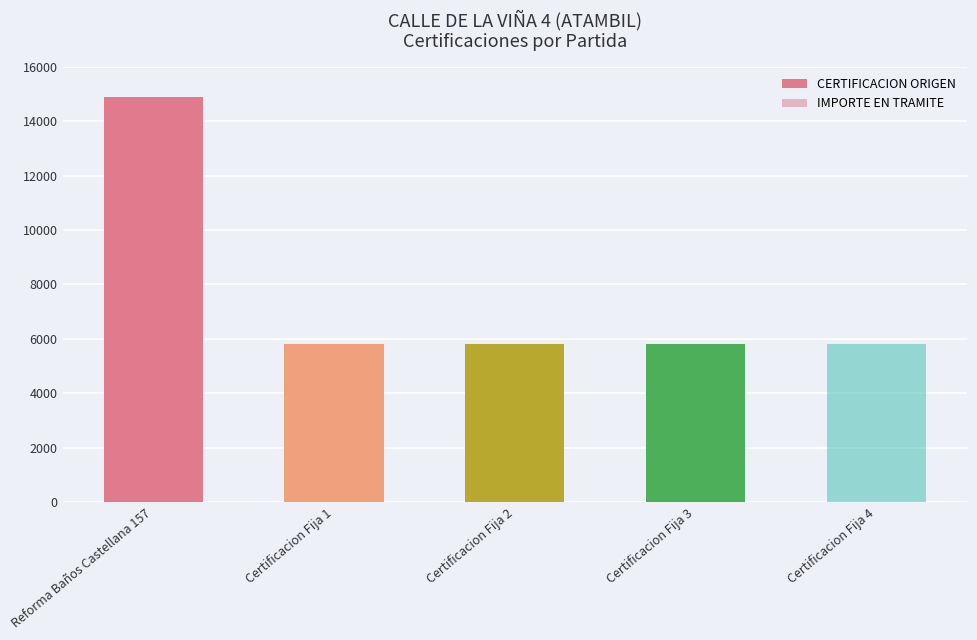

What is the label of the 3rd bar from the right?

Certificacion Fija 2